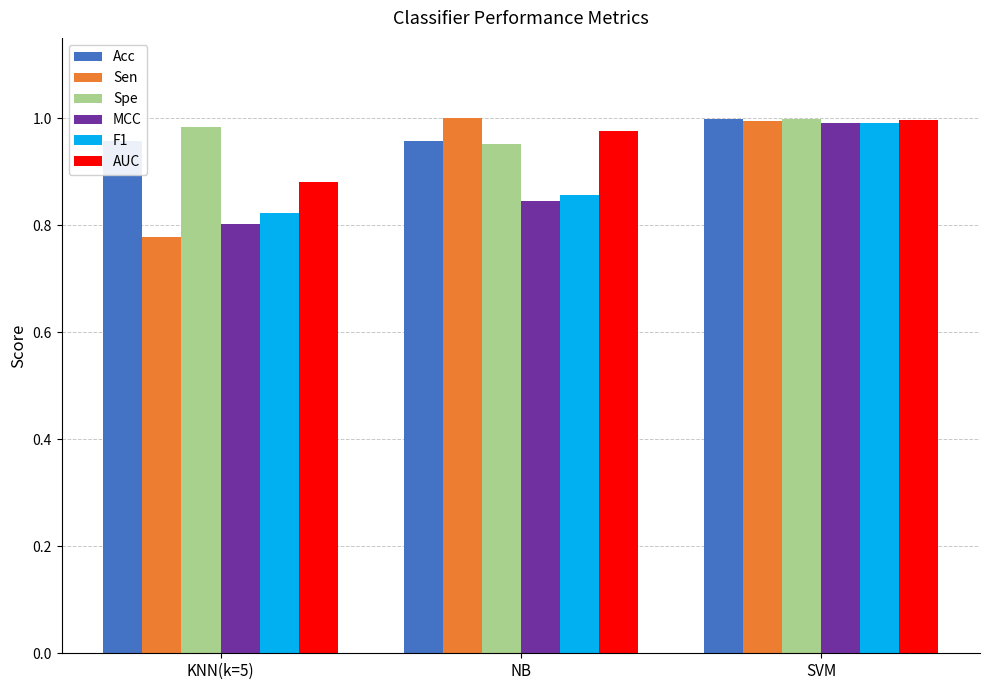

What is the minimum value for F1?

0.8